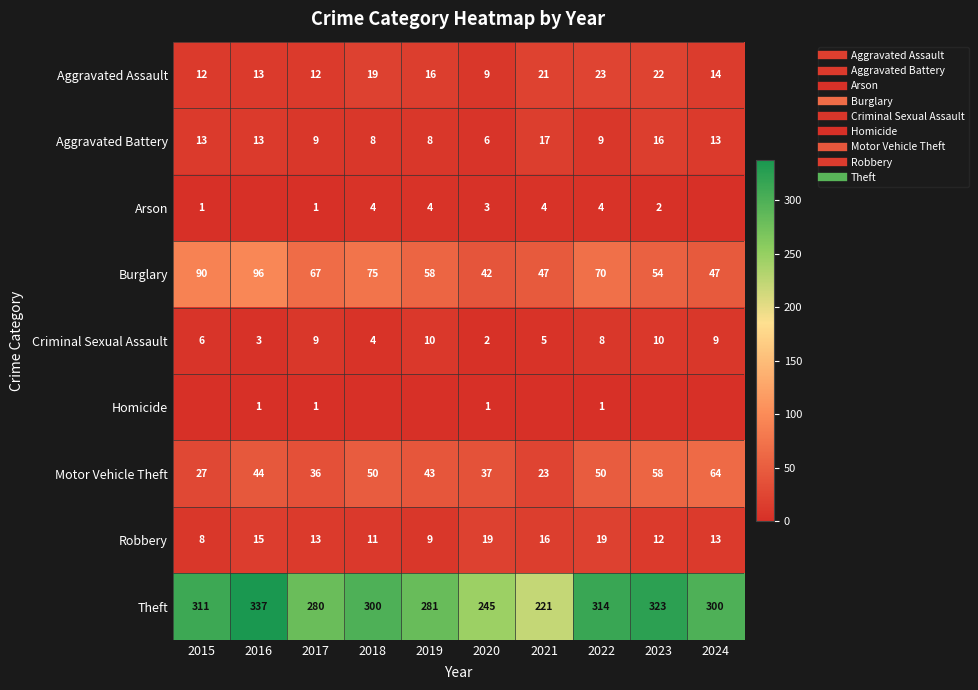

What is the maximum value shown in the chart?

337